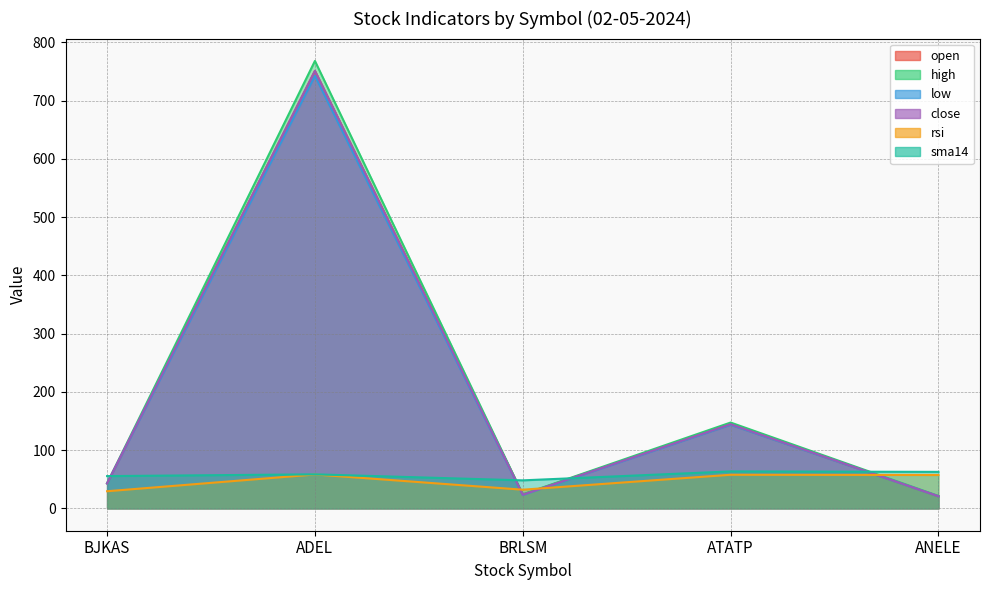

Rank the categories by low value from lowest to highest.

ANELE, BRLSM, BJKAS, ATATP, ADEL